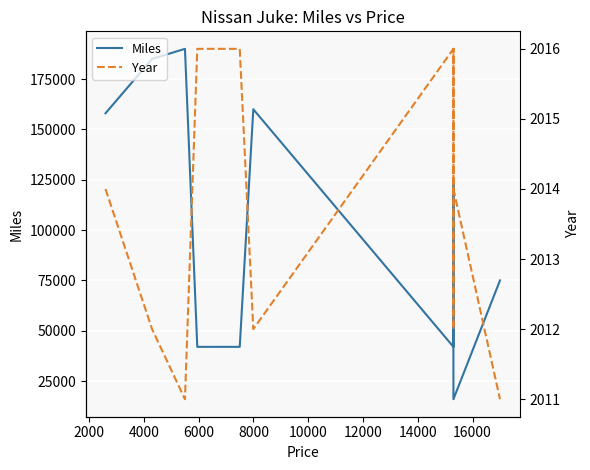

What are all the series names shown in the legend?

Miles, Year